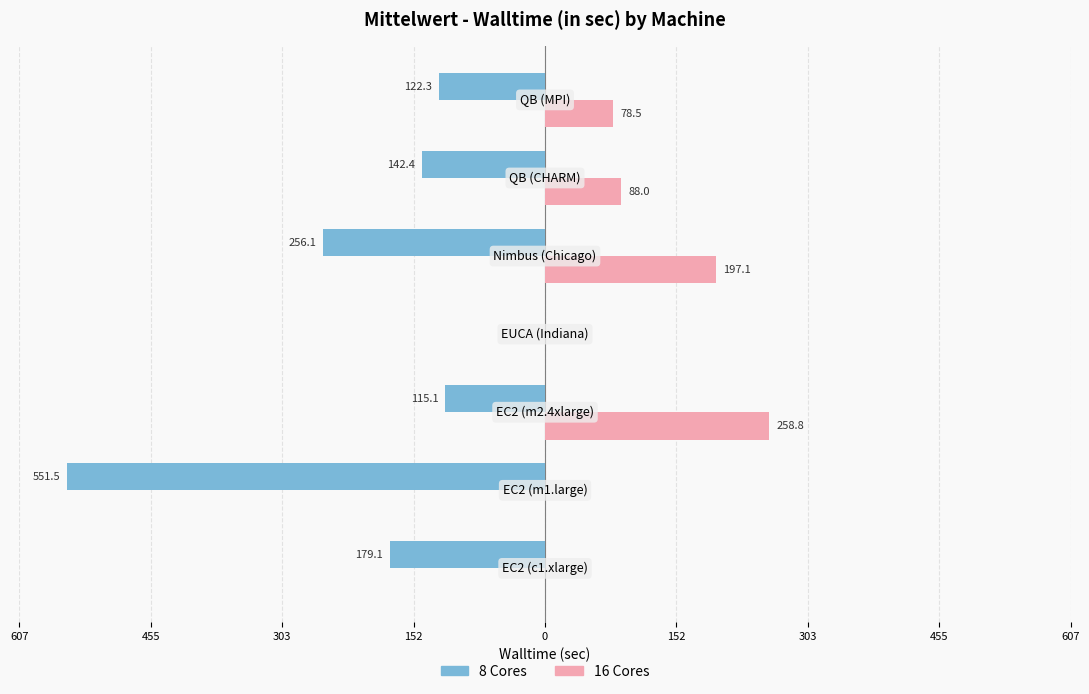

What are all the series names shown in the legend?

8 Cores, 16 Cores